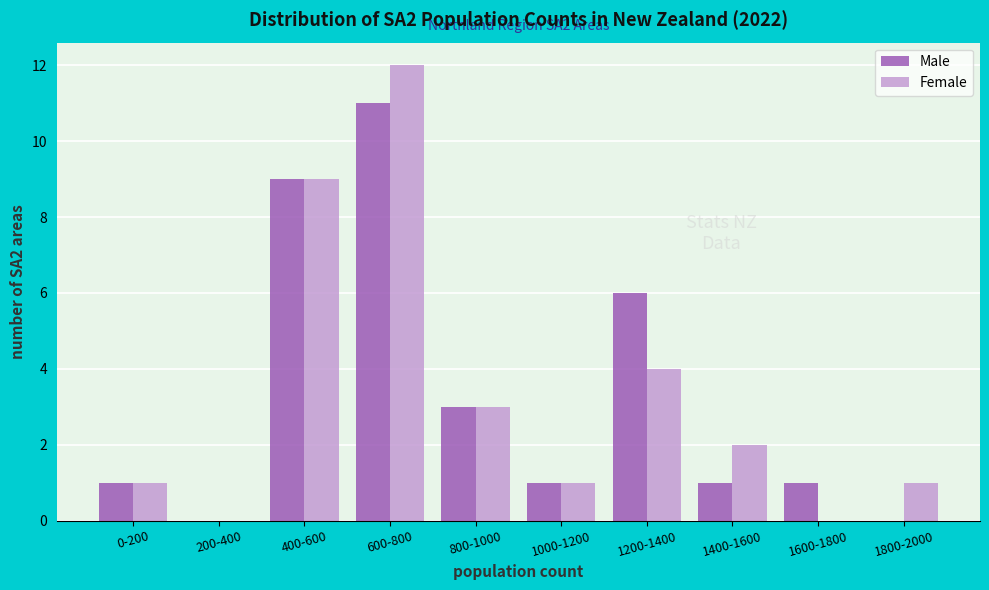

Reading right to left, what are all the values shown in this chart?

Male: 1800-2000=0	1600-1800=1	1400-1600=1	1200-1400=6	1000-1200=1	800-1000=3	600-800=11	400-600=9	200-400=0	0-200=1
Female: 1800-2000=1	1600-1800=0	1400-1600=2	1200-1400=4	1000-1200=1	800-1000=3	600-800=12	400-600=9	200-400=0	0-200=1